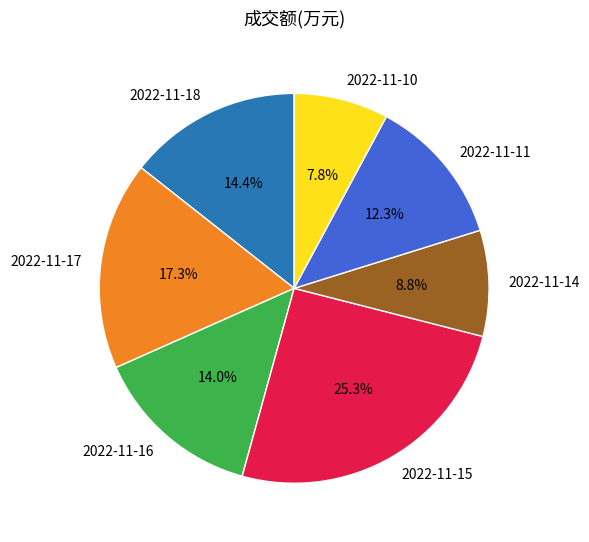

Which has a higher value, 2022-11-11 or 2022-11-16?

2022-11-16